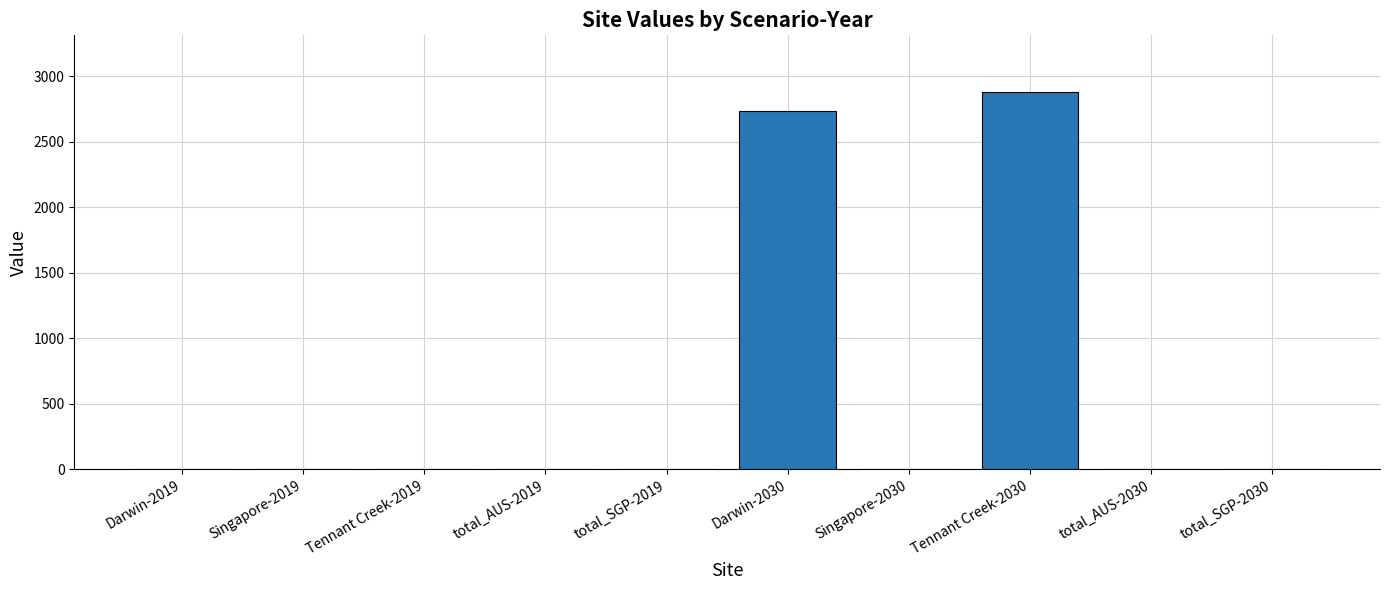

Are the bars grouped side by side (vs. stacked)?

No